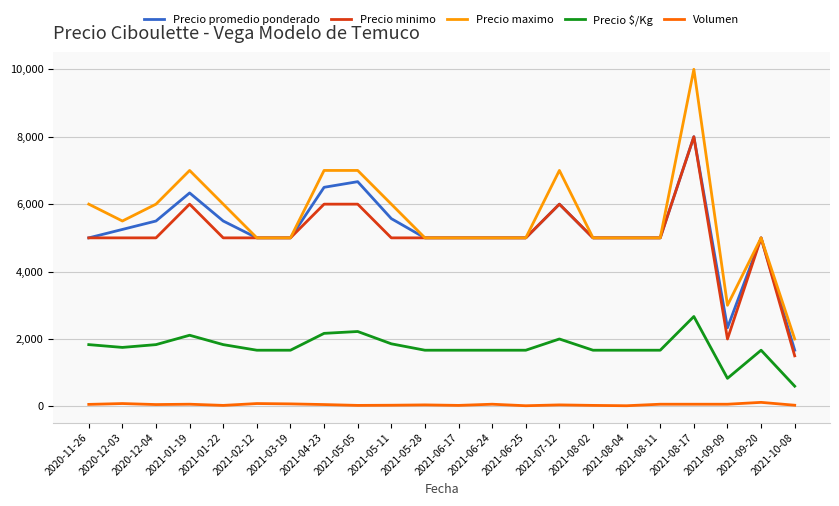

The value of Precio minimo at 2020-12-03 is 5000. True or false?

True